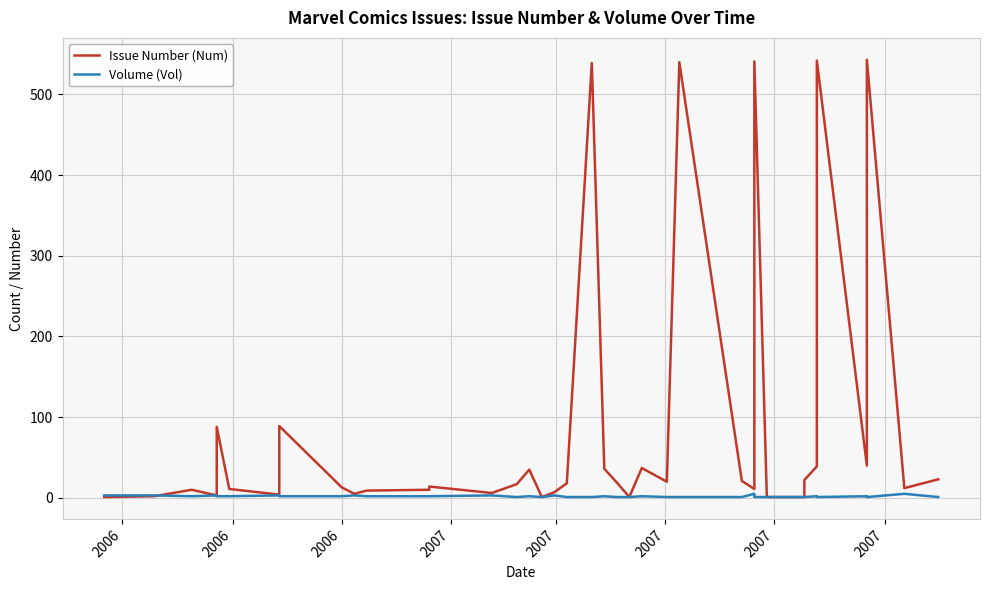

How many values in the Volume (Vol) series exceed 2?

9